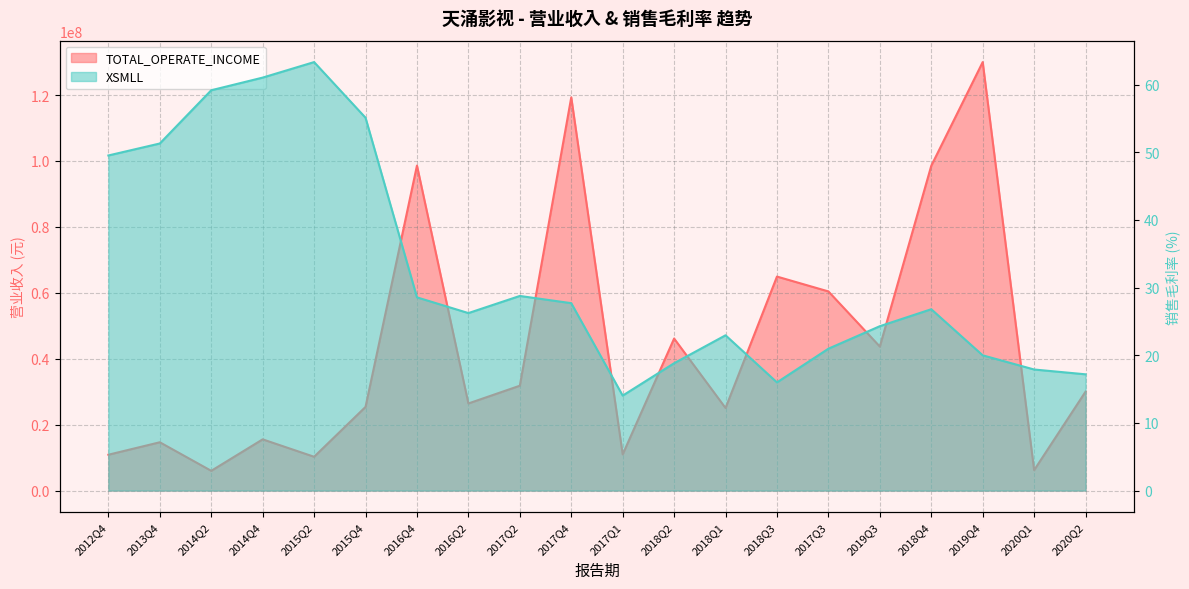

How many lines are shown in the chart?

2